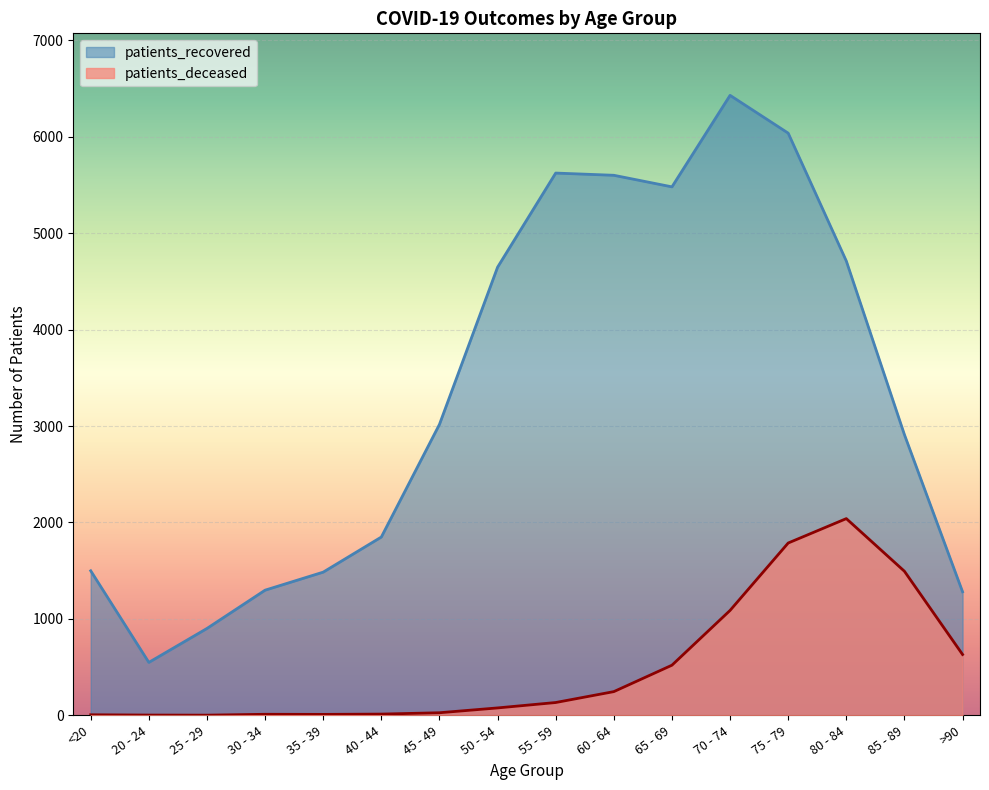

True or false: patients_recovered and patients_deceased cross at least once.

False